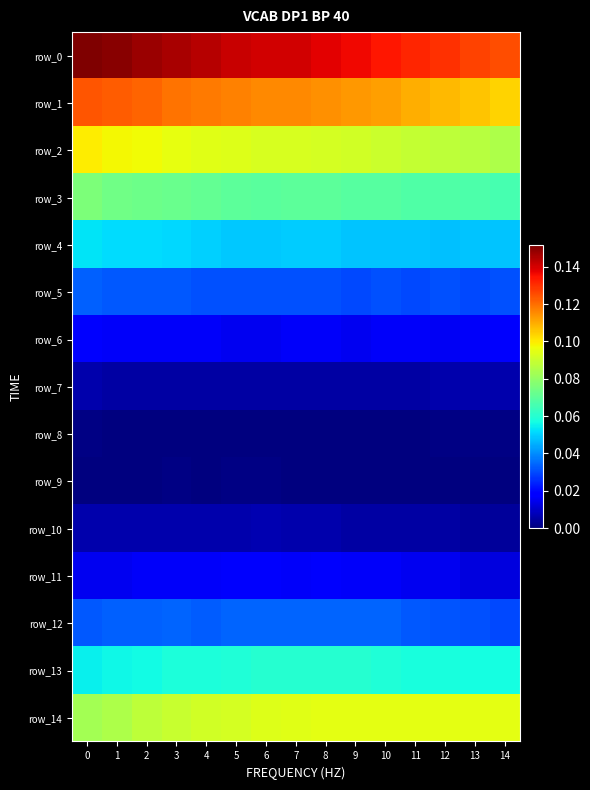

Reading left to right, extract all data points from this chart.

row_0: 0=0.2	1=0.1	2=0.1	3=0.1	4=0.1	5=0.1	6=0.1	7=0.1	8=0.1	9=0.1	10=0.1	11=0.1	12=0.1	13=0.1	14=0.1
row_1: 0=0.1	1=0.1	2=0.1	3=0.1	4=0.1	5=0.1	6=0.1	7=0.1	8=0.1	9=0.1	10=0.1	11=0.1	12=0.1	13=0.1	14=0.1
row_2: 0=0.1	1=0.1	2=0.1	3=0.1	4=0.1	5=0.1	6=0.1	7=0.1	8=0.1	9=0.1	10=0.1	11=0.1	12=0.1	13=0.1	14=0.1
row_3: 0=0.1	1=0.1	2=0.1	3=0.1	4=0.1	5=0.1	6=0.1	7=0.1	8=0.1	9=0.1	10=0.1	11=0.1	12=0.1	13=0.1	14=0.1
row_4: 0=0.1	1=0.1	2=0.1	3=0.1	4=0.1	5=0.0	6=0.0	7=0.0	8=0.0	9=0.0	10=0.0	11=0.0	12=0.0	13=0.0	14=0.0
row_5: 0=0.0	1=0.0	2=0.0	3=0.0	4=0.0	5=0.0	6=0.0	7=0.0	8=0.0	9=0.0	10=0.0	11=0.0	12=0.0	13=0.0	14=0.0
row_6: 0=0.0	1=0.0	2=0.0	3=0.0	4=0.0	5=0.0	6=0.0	7=0.0	8=0.0	9=0.0	10=0.0	11=0.0	12=0.0	13=0.0	14=0.0
row_7: 0=0.0	1=0.0	2=0.0	3=0.0	4=0.0	5=0.0	6=0.0	7=0.0	8=0.0	9=0.0	10=0.0	11=0.0	12=0.0	13=0.0	14=0.0
row_8: 0=0.0	1=0.0	2=0.0	3=0.0	4=0.0	5=0.0	6=0.0	7=0.0	8=0.0	9=0.0	10=0.0	11=0.0	12=0.0	13=0.0	14=0.0
row_9: 0=0.0	1=0.0	2=0.0	3=0.0	4=0.0	5=0.0	6=0.0	7=0.0	8=0.0	9=0.0	10=0.0	11=0.0	12=0.0	13=0.0	14=0.0
row_10: 0=0.0	1=0.0	2=0.0	3=0.0	4=0.0	5=0.0	6=0.0	7=0.0	8=0.0	9=0.0	10=0.0	11=0.0	12=0.0	13=0.0	14=0.0
row_11: 0=0.0	1=0.0	2=0.0	3=0.0	4=0.0	5=0.0	6=0.0	7=0.0	8=0.0	9=0.0	10=0.0	11=0.0	12=0.0	13=0.0	14=0.0
row_12: 0=0.0	1=0.0	2=0.0	3=0.0	4=0.0	5=0.0	6=0.0	7=0.0	8=0.0	9=0.0	10=0.0	11=0.0	12=0.0	13=0.0	14=0.0
row_13: 0=0.1	1=0.1	2=0.1	3=0.1	4=0.1	5=0.1	6=0.1	7=0.1	8=0.1	9=0.1	10=0.1	11=0.1	12=0.1	13=0.1	14=0.1
row_14: 0=0.1	1=0.1	2=0.1	3=0.1	4=0.1	5=0.1	6=0.1	7=0.1	8=0.1	9=0.1	10=0.1	11=0.1	12=0.1	13=0.1	14=0.1